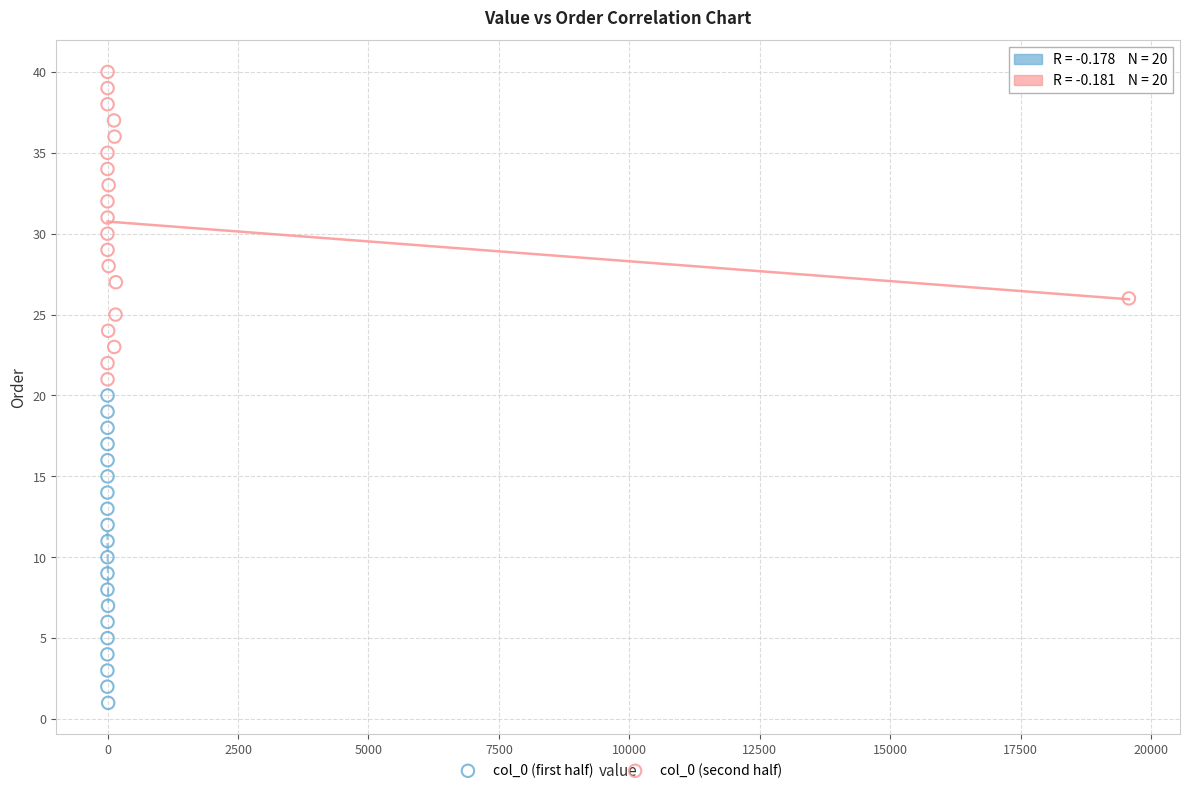

Which series contains the lowest Y value?

col_0 (first half)